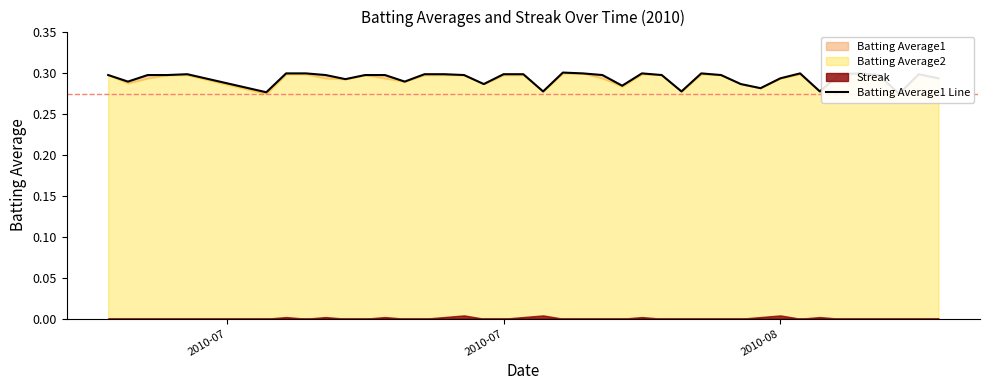

Where is the first local minimum?

2010-07